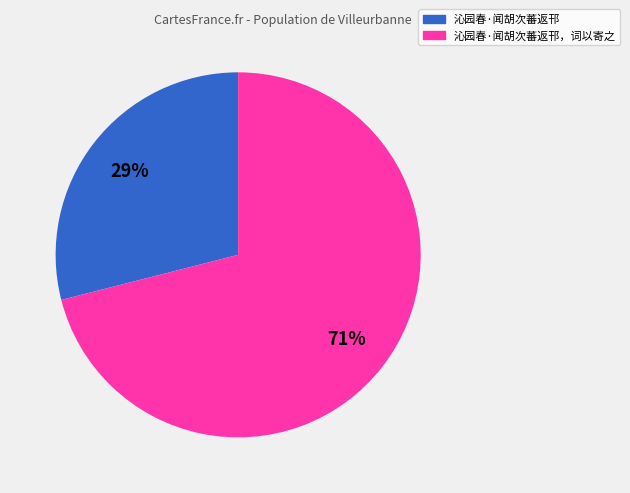

Is there any slice that represents more than half of the pie?

Yes